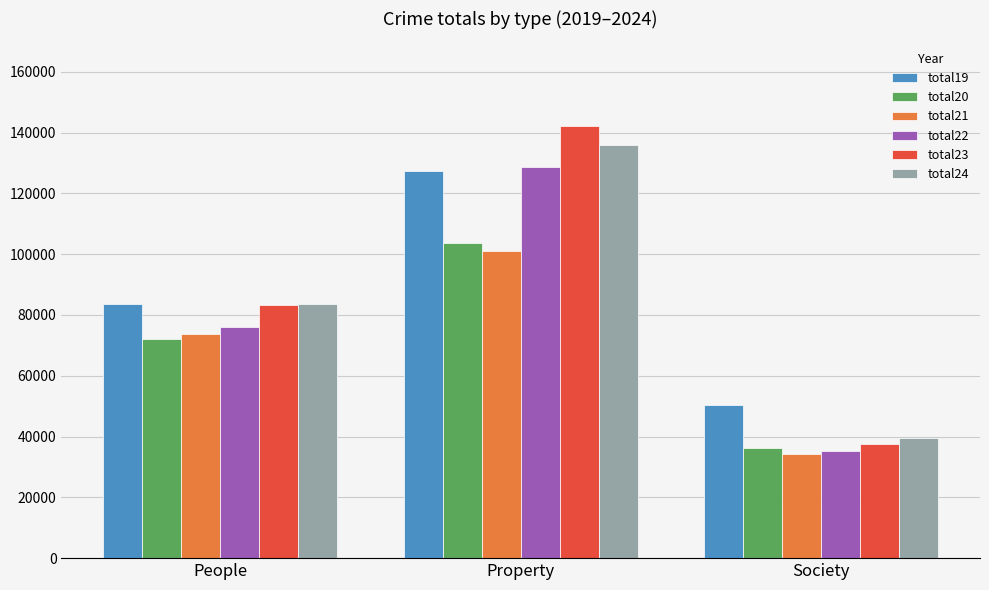

At how many categories does at least one series exceed 141516?

1